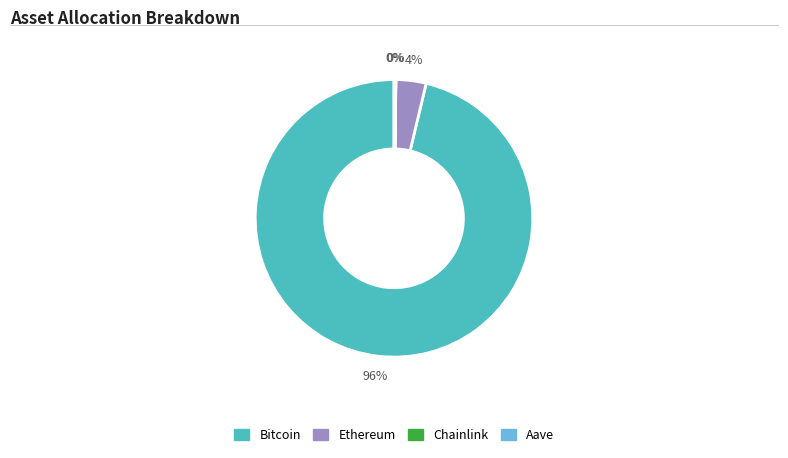

What is the majority slice?

Bitcoin